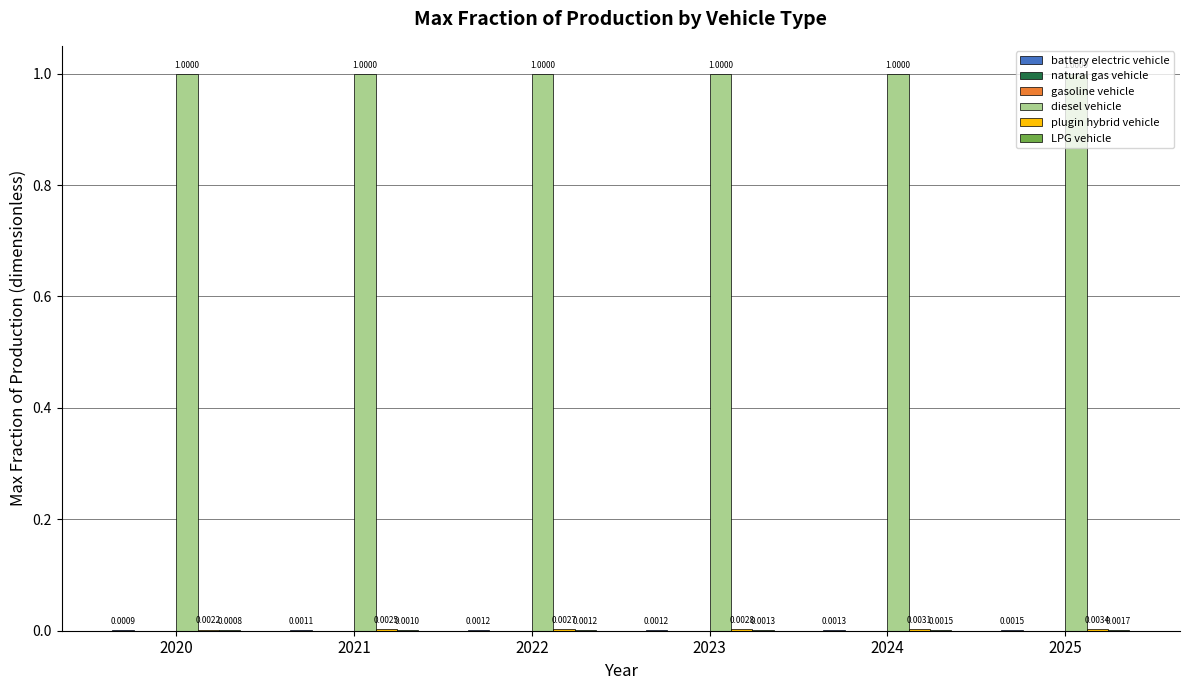

Which series has the largest total across all categories?

diesel vehicle